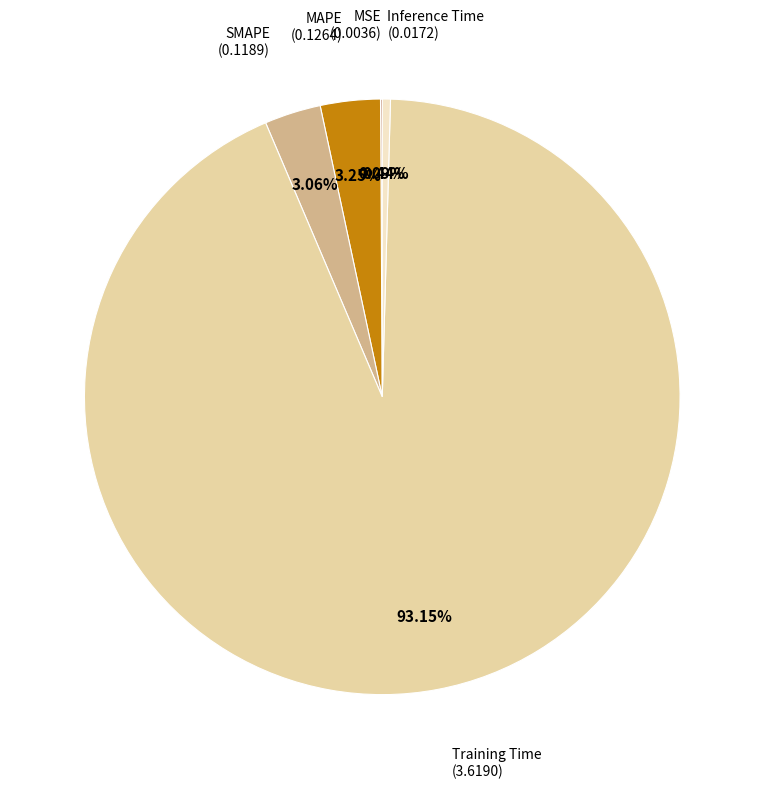

Is there a majority slice in this chart?

Yes